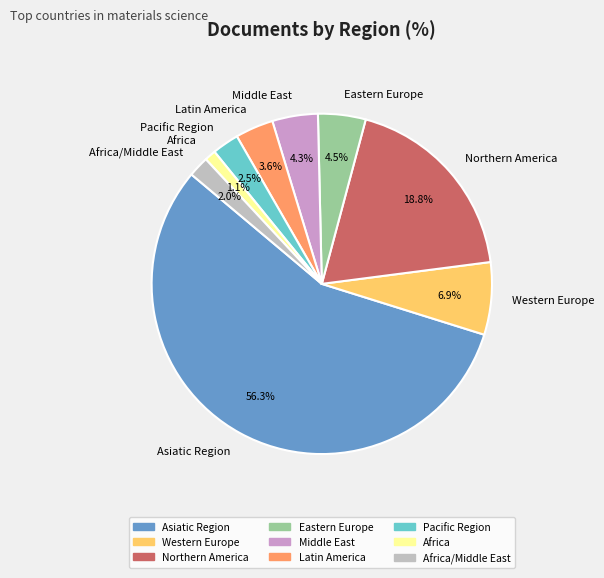

What percentage is the Western Europe slice, to the nearest percent?

7%